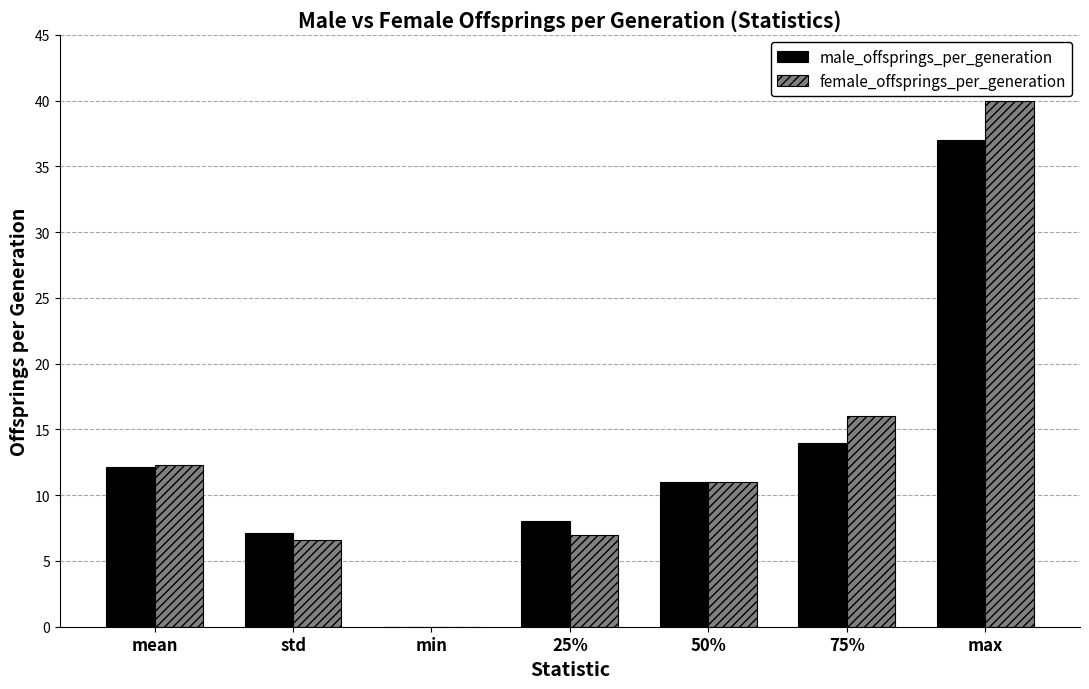

What is the highest value of the male_offsprings_per_generation series?

37.0